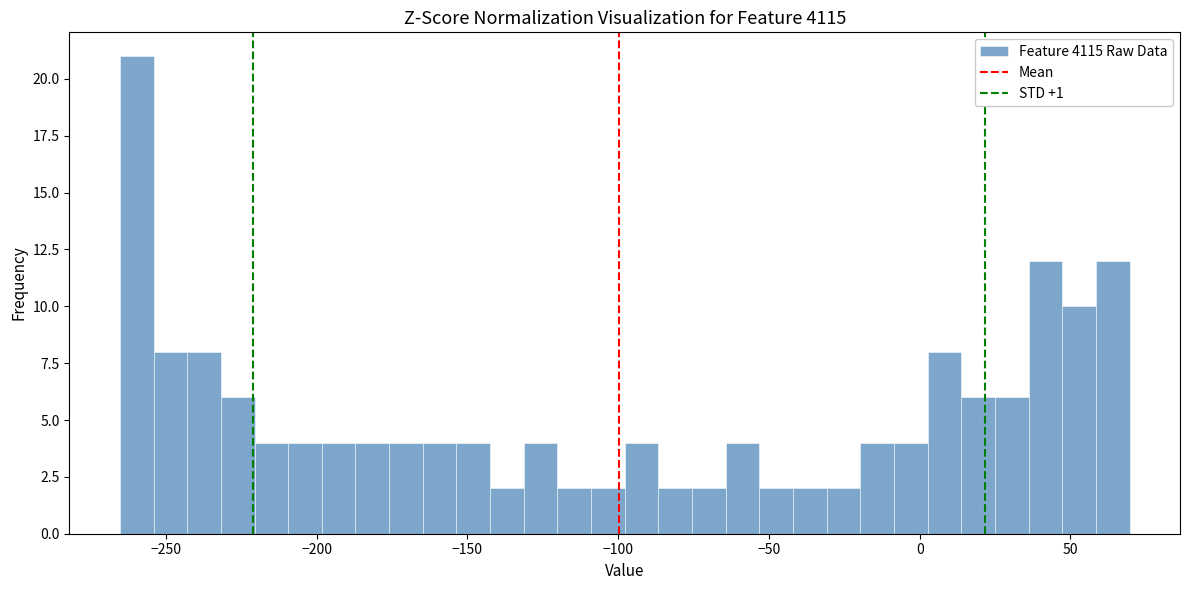

Around what value on the x-axis is the tallest bar? Give the approximate position of its centre, as read against the axis.

-260